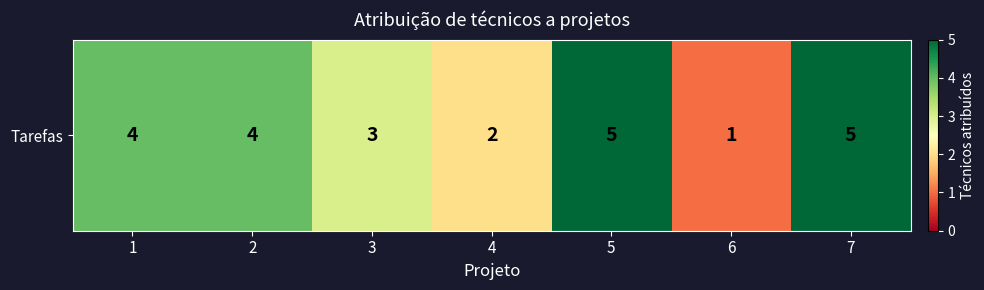

Rank the categories by value from highest to lowest.

5, 7, 1, 2, 3, 4, 6